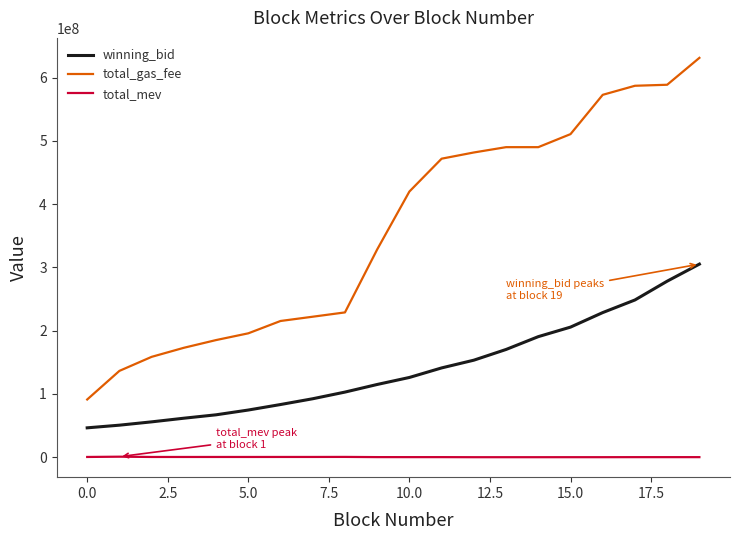

Count the number of data series in this chart.

3